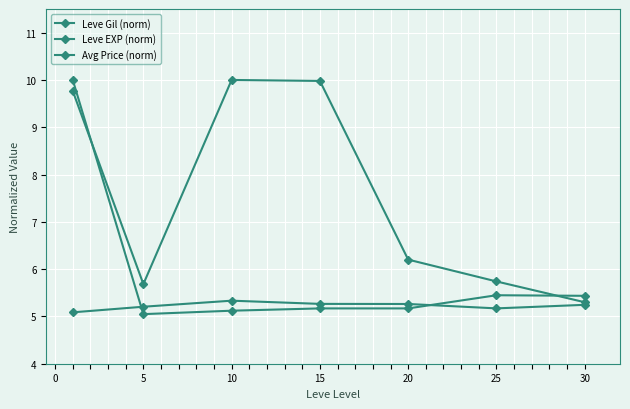

What is the minimum value shown in the chart?

5.0